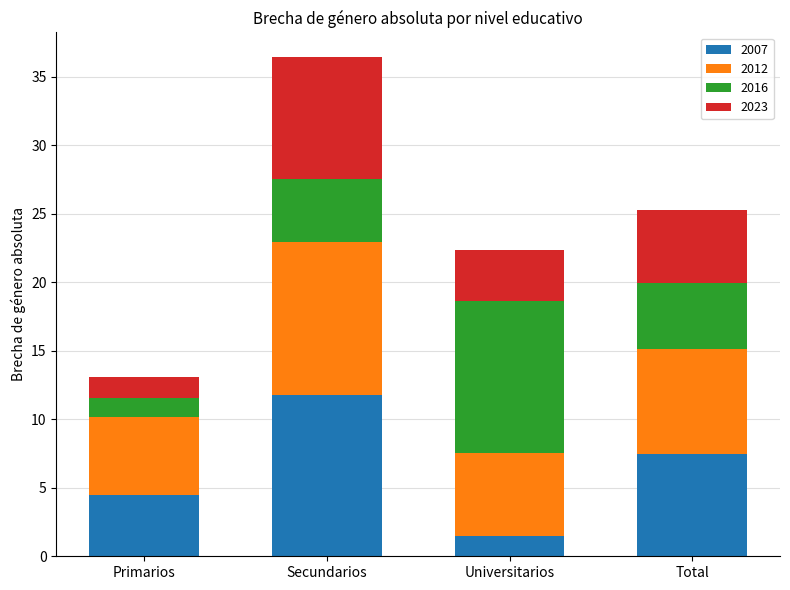

At which category is the sum across all series the highest?

Secundarios